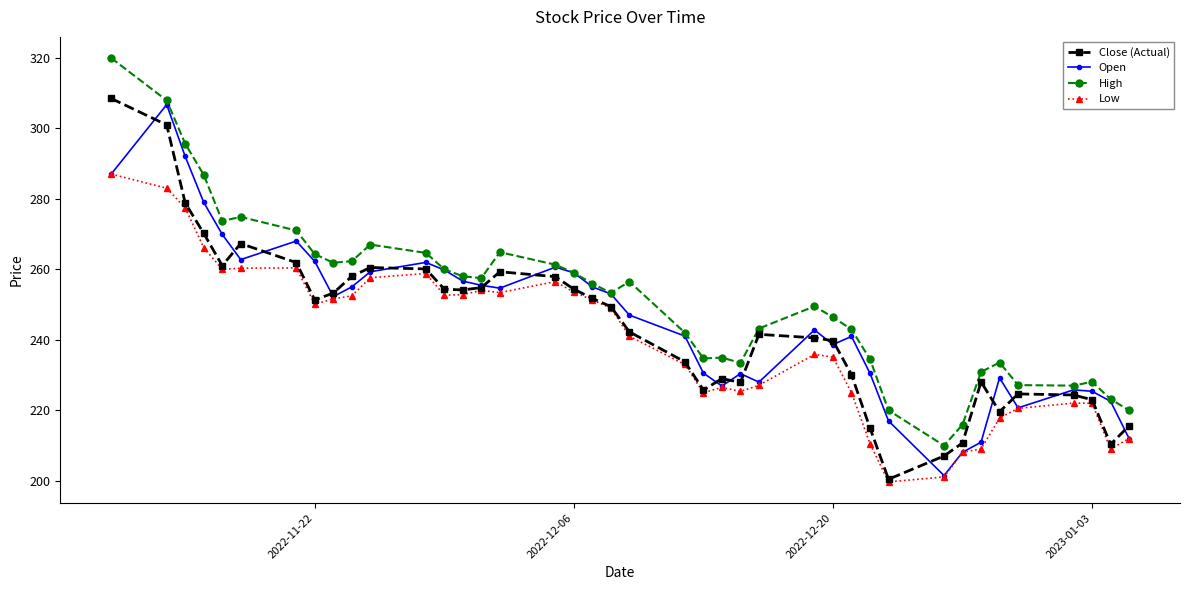

Is this an area chart (filled region under the line)?

No